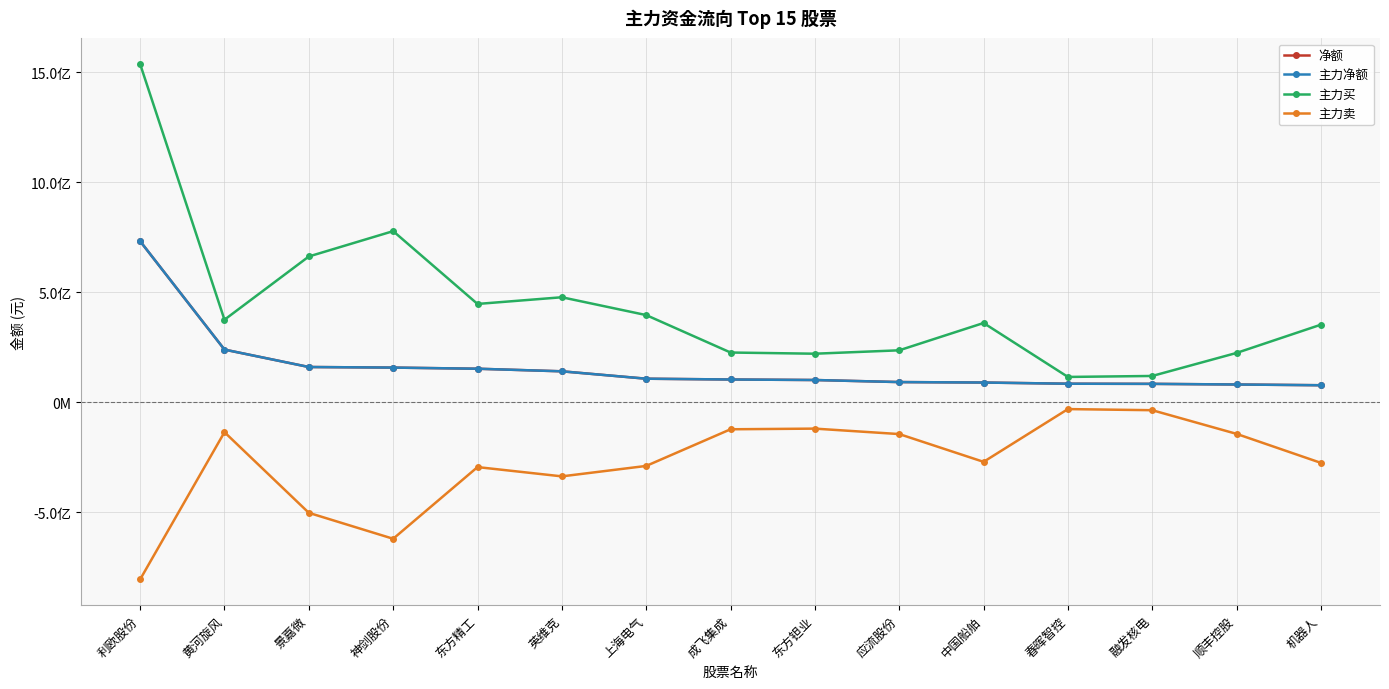

At which category is the sum across all series the highest?

利欧股份